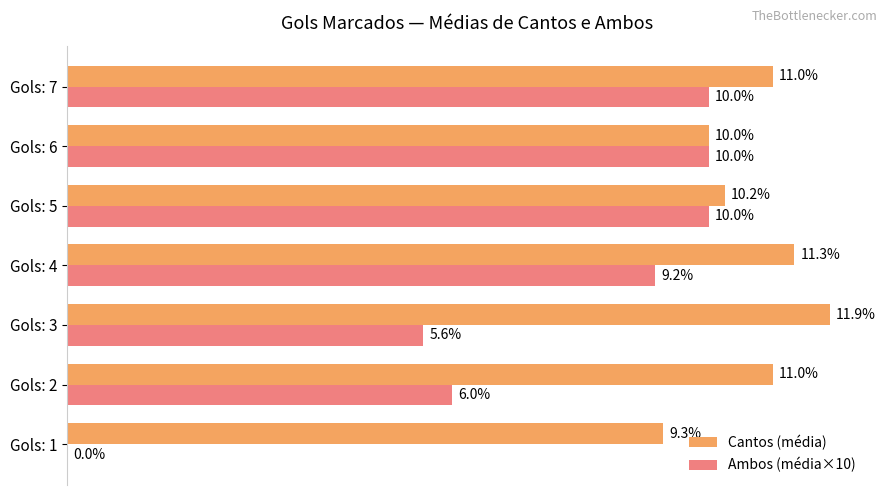

At which label is Cantos (média) closest to 10?

Gols: 6